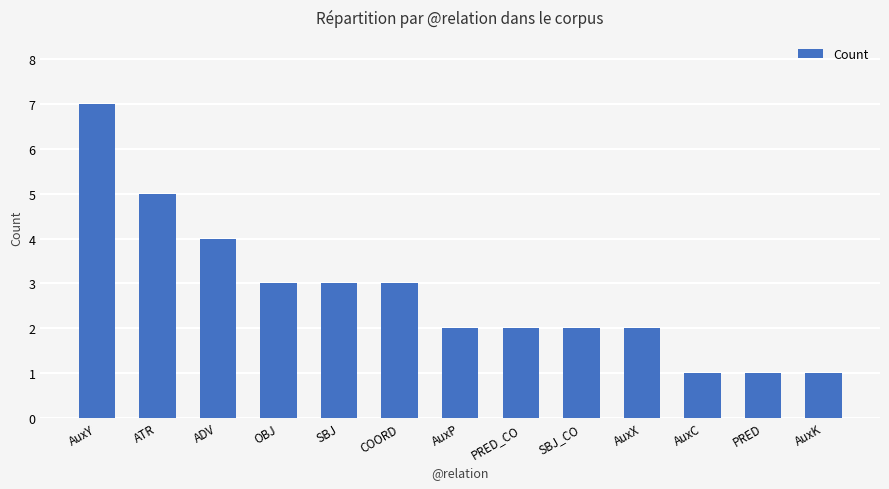

At which label does the data first exceed 2?

AuxY